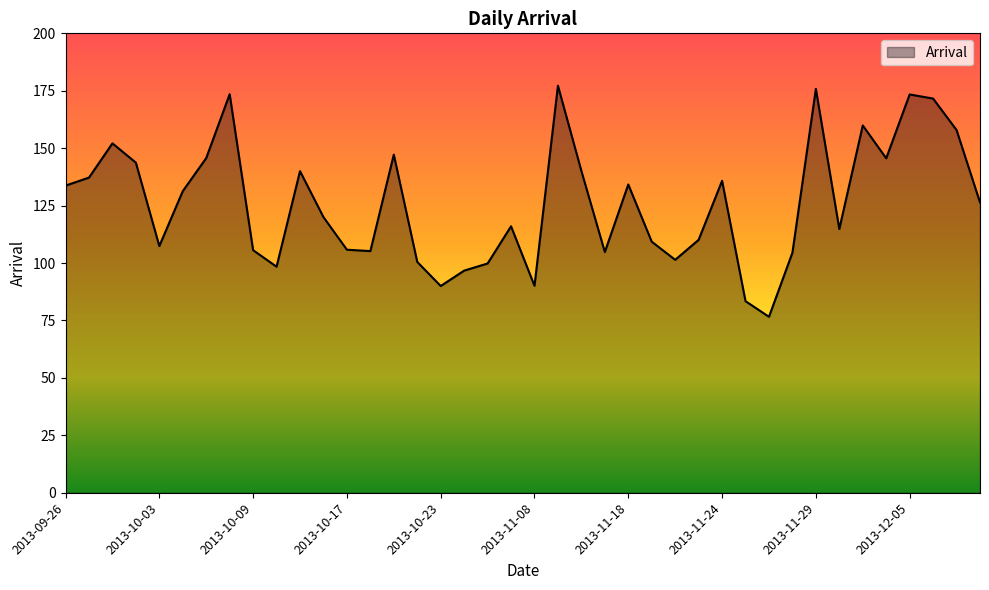

What is the difference between the maximum and minimum values?

100.6